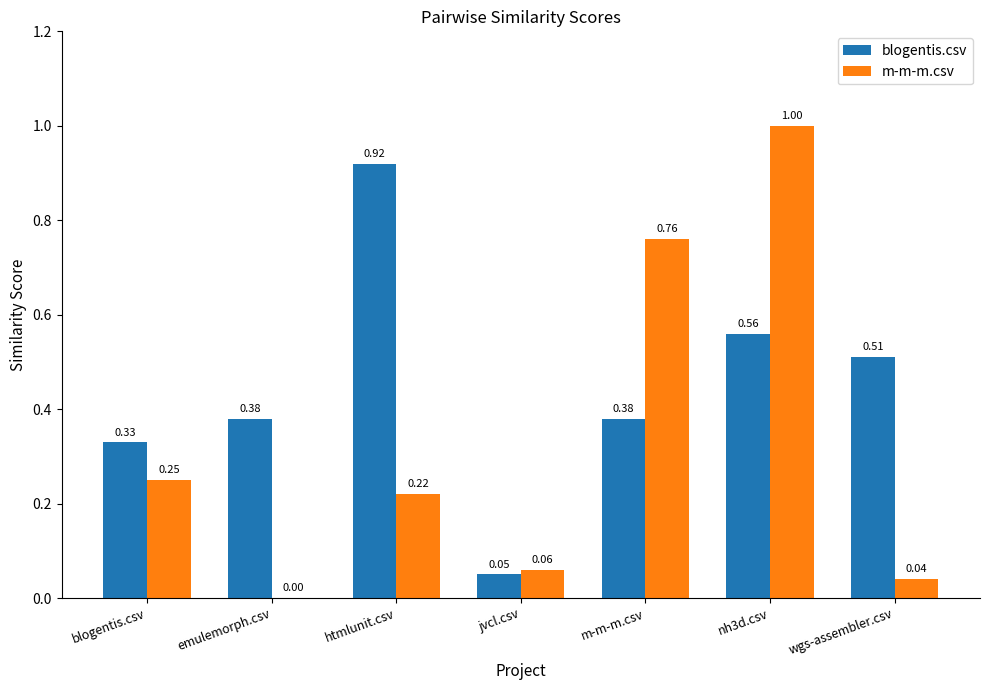

At which category is the sum across all series the highest?

nh3d.csv